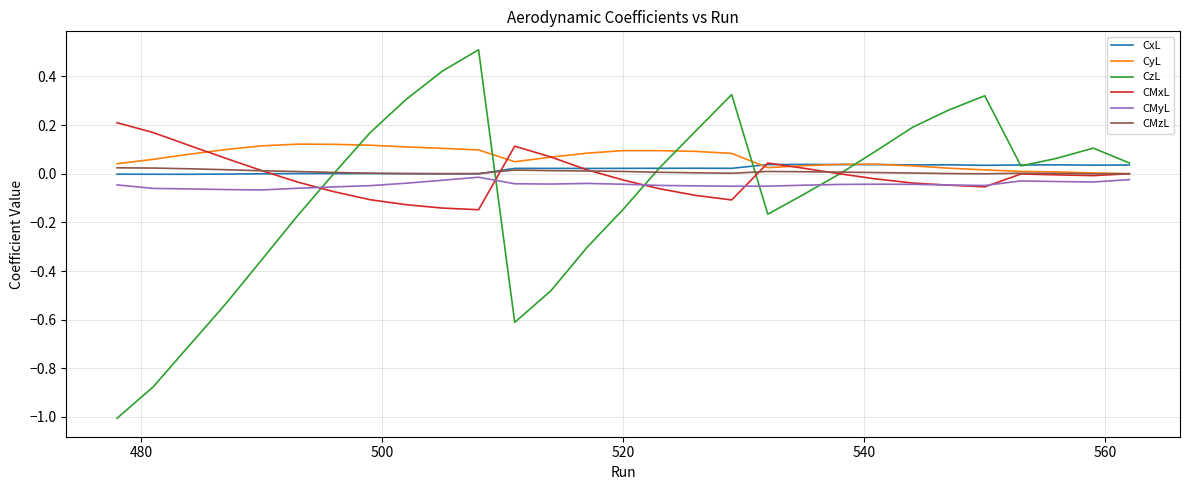

Which series has the largest range (max minus min)?

CzL